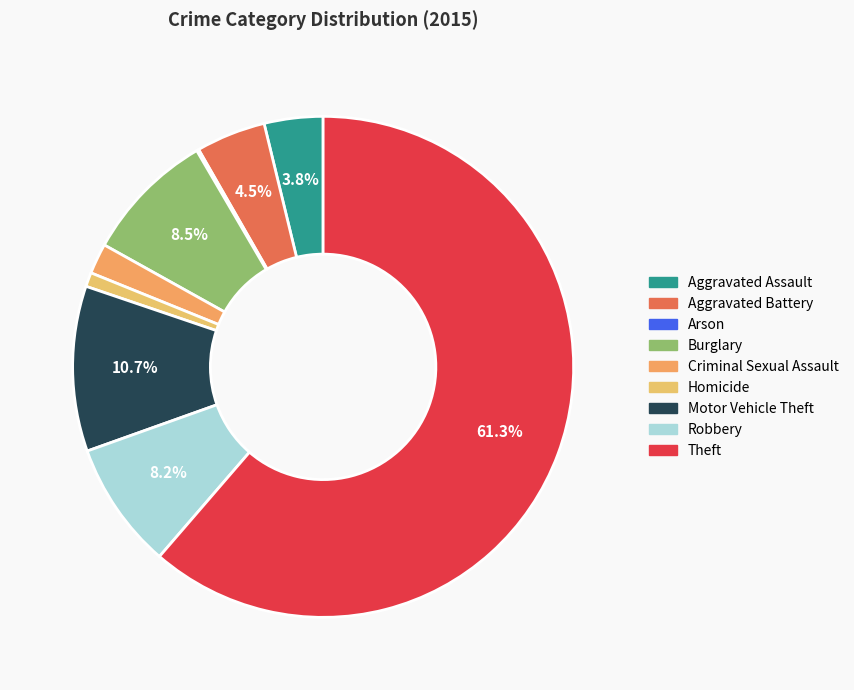

How much of the chart is everything except Homicide?

99.1%